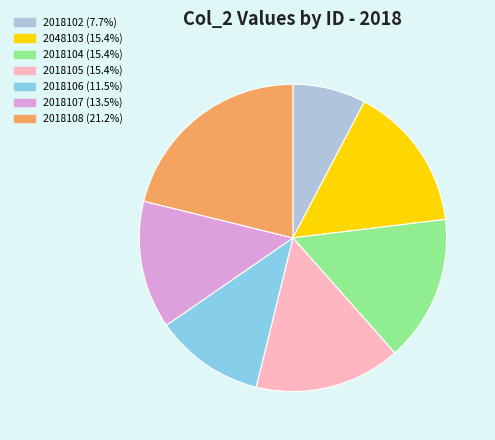

True or false: 2018106 accounts for 21% of the total.

False